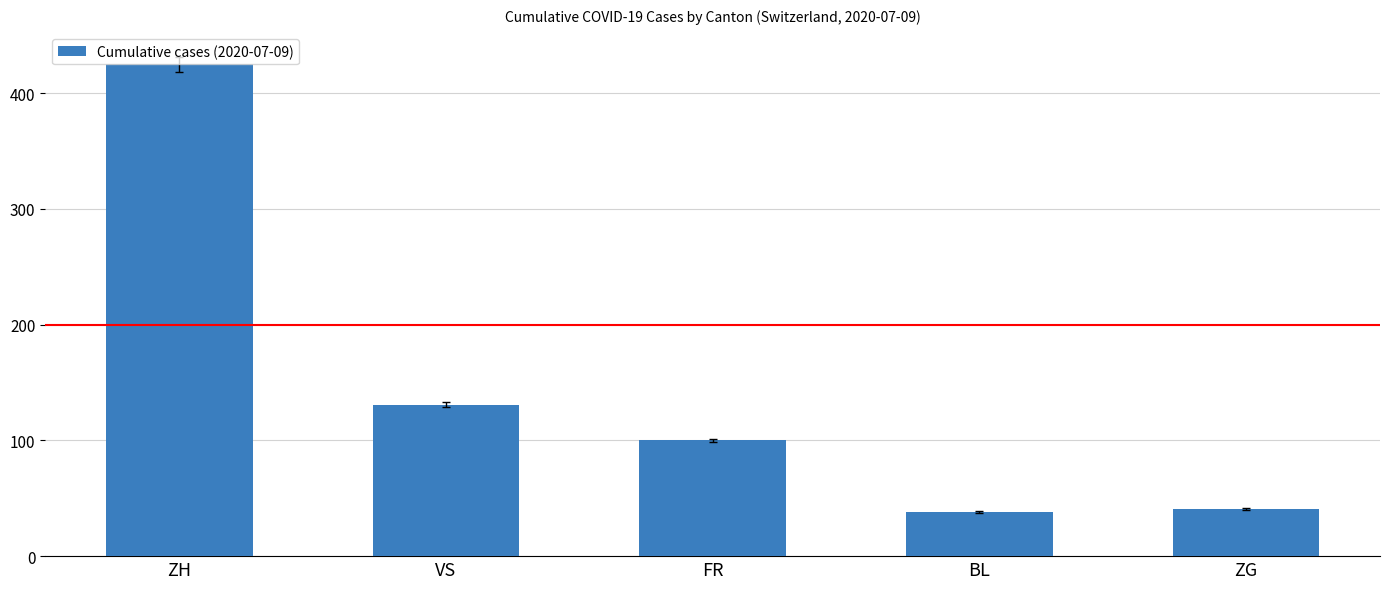

What is the change in value from VS to BL?

-93